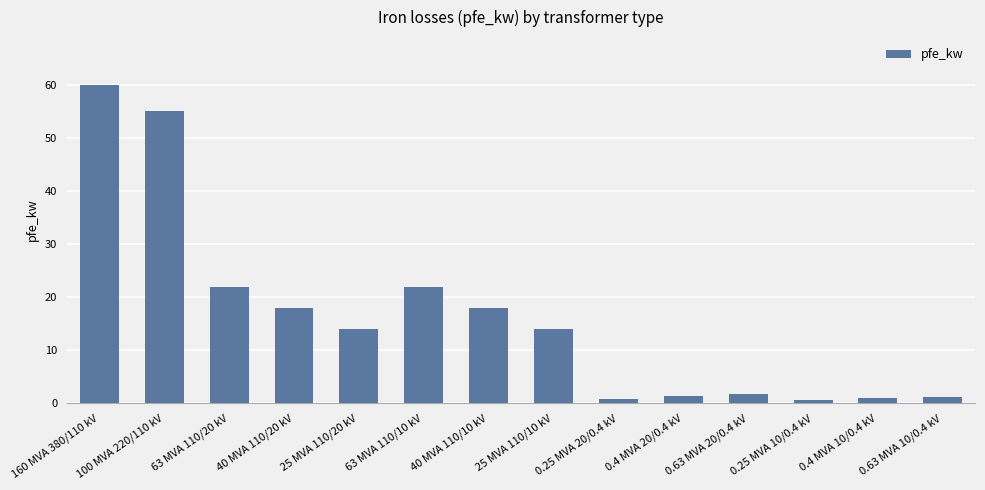

True or false: the data shows 0.9 at 0.4 MVA 10/0.4 kV.

True